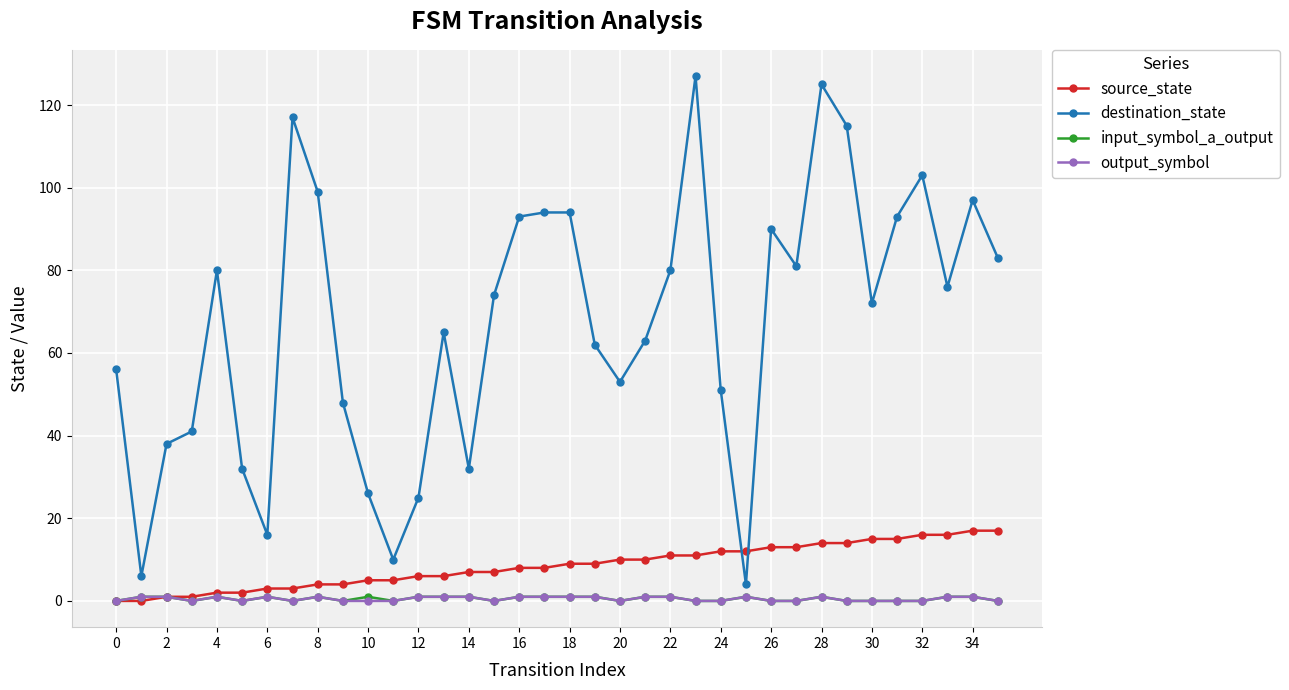

Which series has the widest spread of values?

destination_state